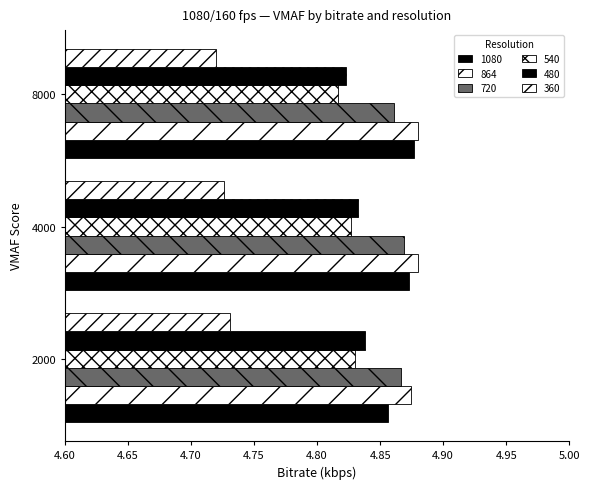

How many distinct data groups are displayed?

6